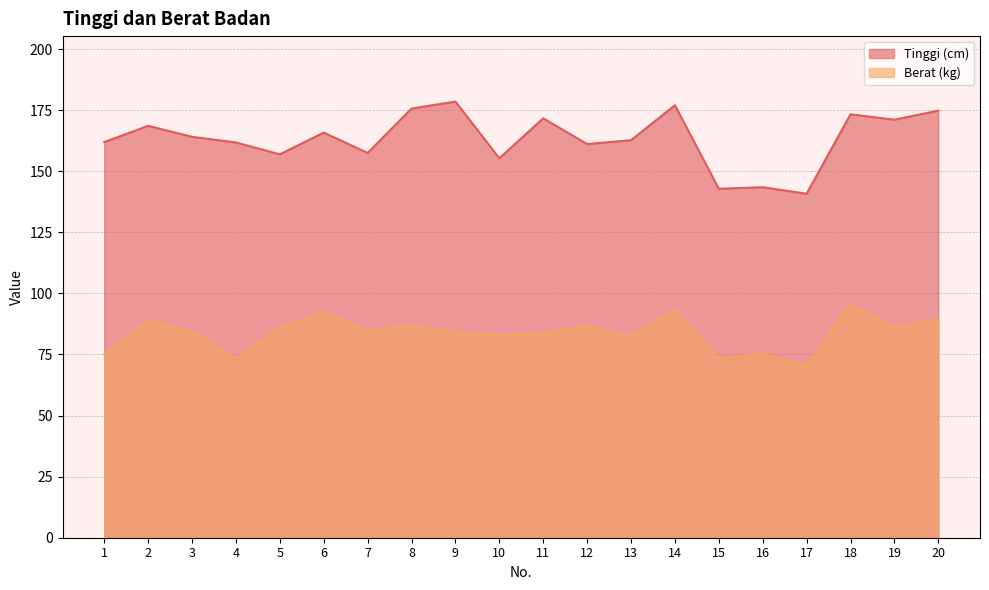

How many lines are shown in the chart?

2